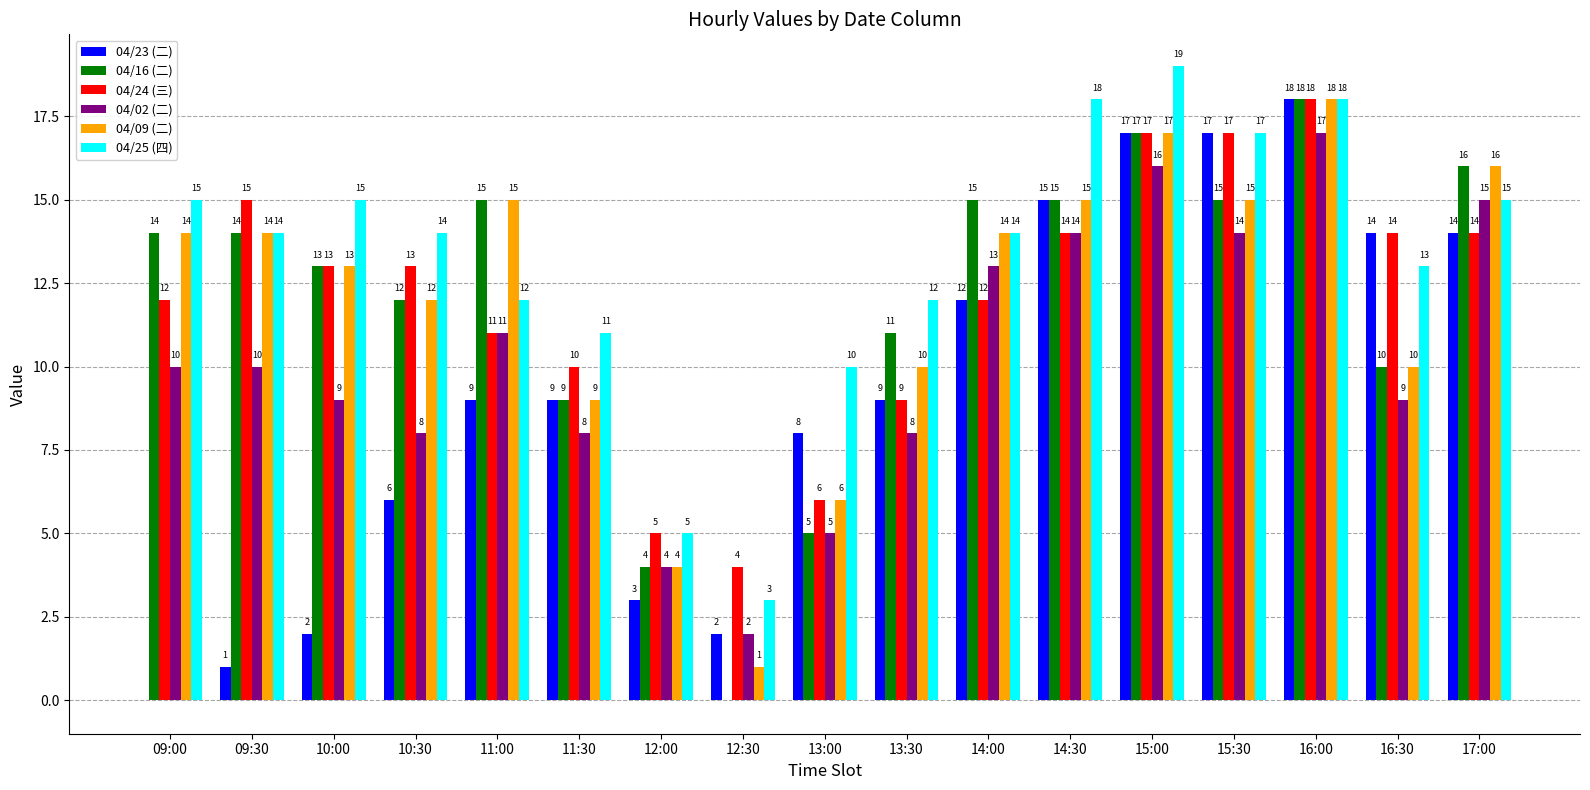

Reading left to right, extract all data points from this chart.

04/23 (二): 0	1	2	6	9	9	3	2	8	9	12	15	17	17	18	14	14
04/16 (二): 14	14	13	12	15	9	4	0	5	11	15	15	17	15	18	10	16
04/24 (三): 12	15	13	13	11	10	5	4	6	9	12	14	17	17	18	14	14
04/02 (二): 10	10	9	8	11	8	4	2	5	8	13	14	16	14	17	9	15
04/09 (二): 14	14	13	12	15	9	4	1	6	10	14	15	17	15	18	10	16
04/25 (四): 15	14	15	14	12	11	5	3	10	12	14	18	19	17	18	13	15